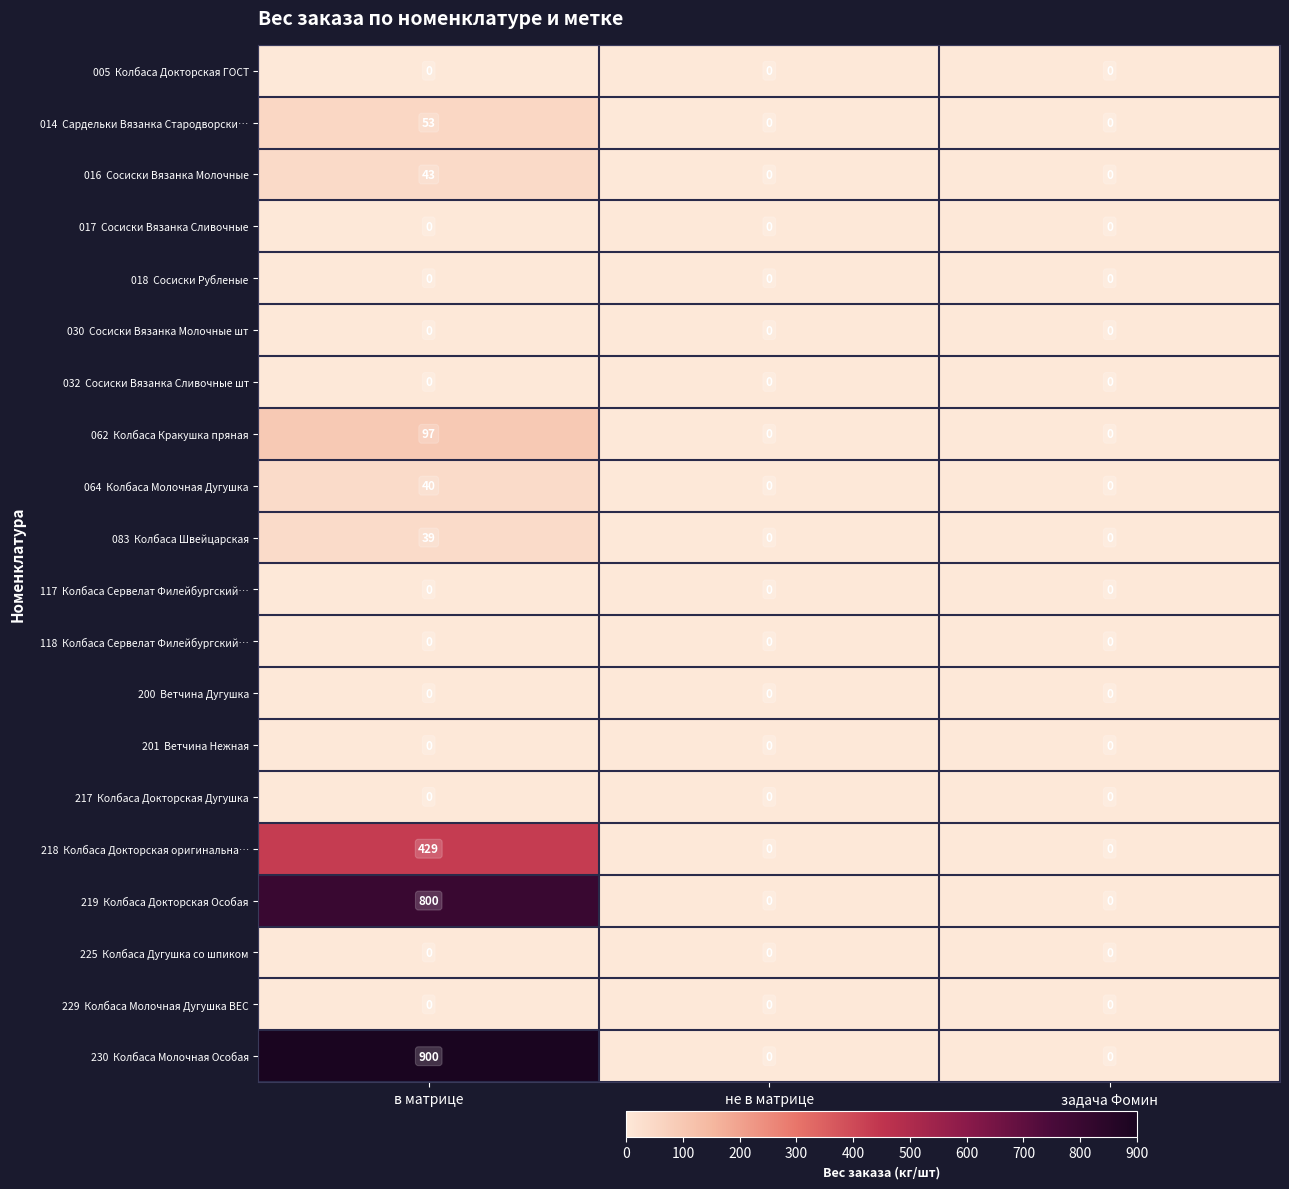

What is the maximum value shown in the chart?

900